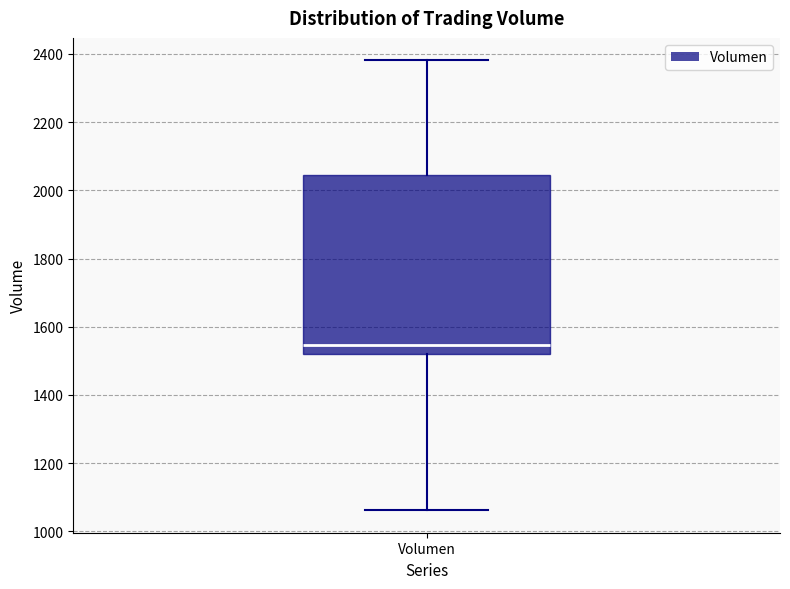

Read this box plot against the y-axis: the position of the median line, the range covered by the box, and the ends of both whiskers. The values are not printed on the chart, so give them approximately, as read against the axis.

median 1540, box 1520 to 2040, whiskers 1060 to 2380